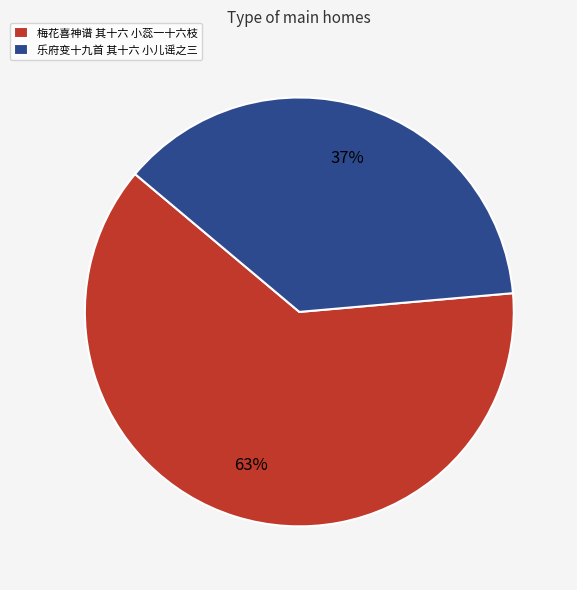

Between 梅花喜神谱 其十六 小蕊一十六枝 and 乐府变十九首 其十六 小儿谣之三, which is larger?

梅花喜神谱 其十六 小蕊一十六枝